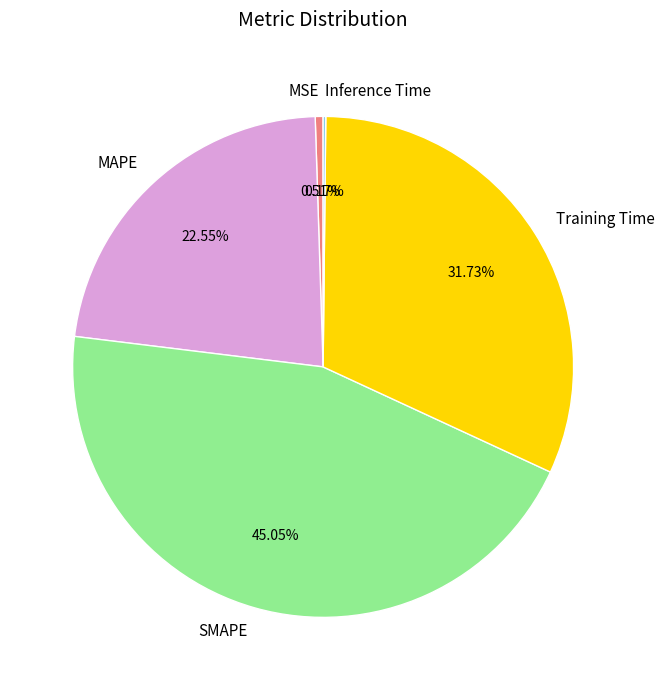

Combined, do SMAPE and MAPE account for over 50%?

Yes